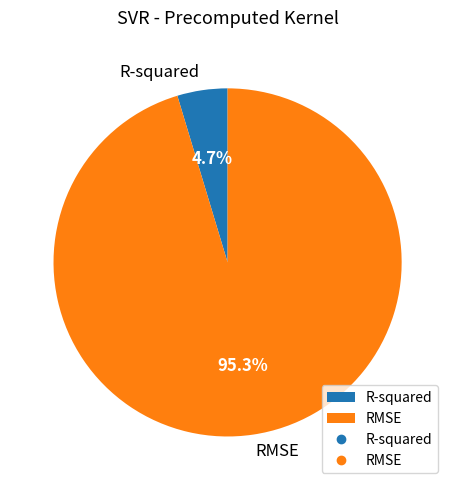

To the nearest percent, what is the difference between the largest and smallest slice percentages?

91%